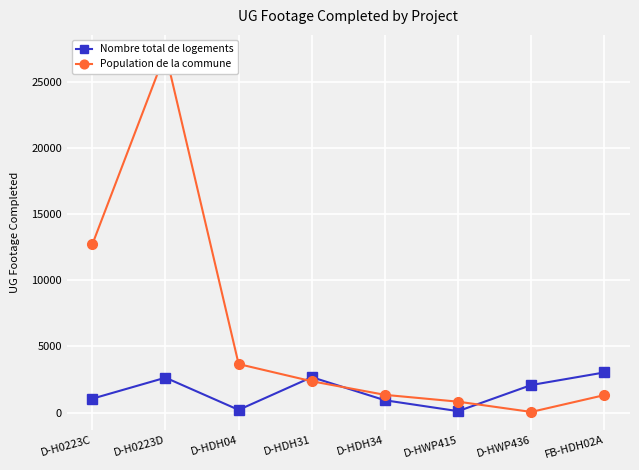

What are all the series names shown in the legend?

Nombre total de logements, Population de la commune